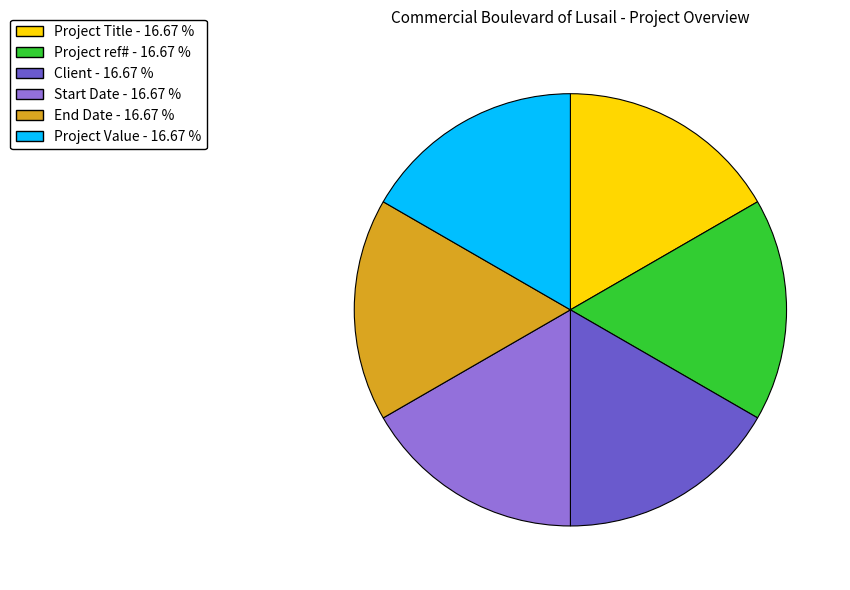

How many slices are in this pie chart?

6